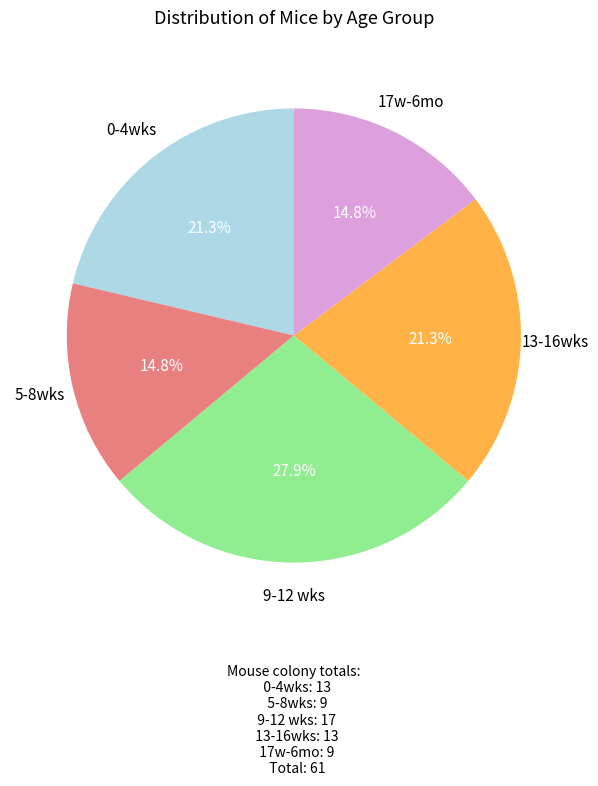

To the nearest percent, what is the difference between the largest and smallest slice percentages?

13%